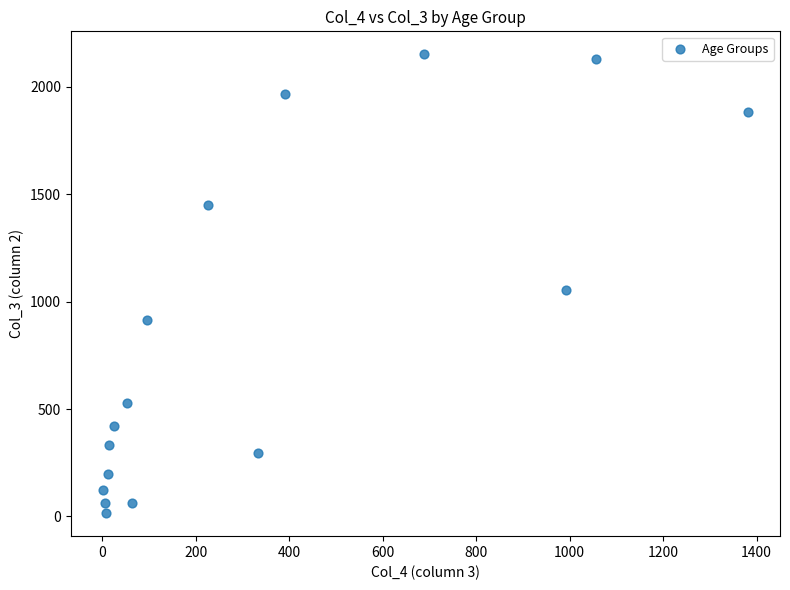

What Y value in the scatter plot is closest to 1083?

1053